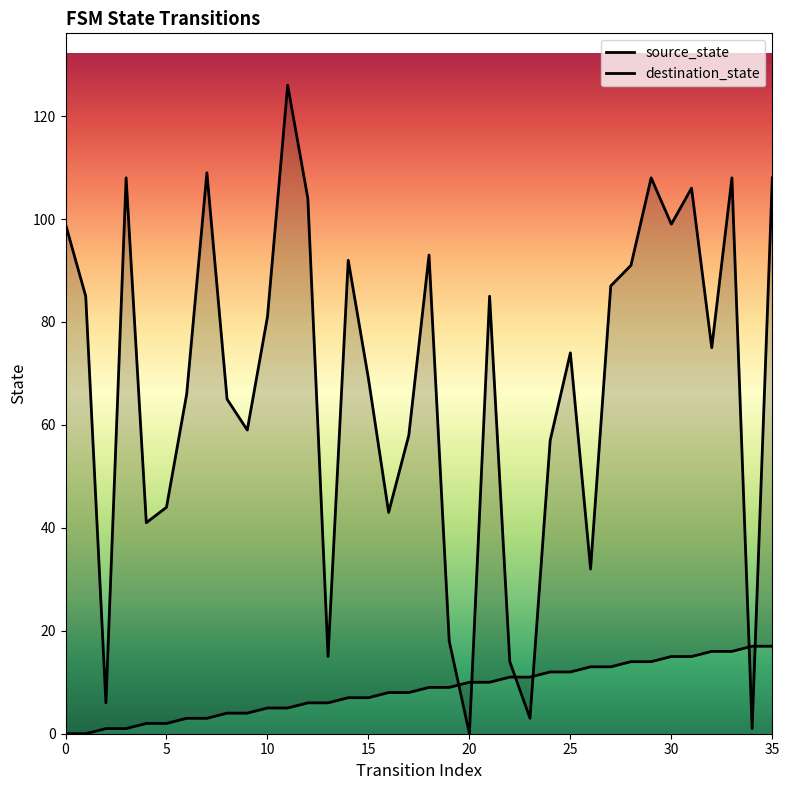

True or false: source_state has a value of 3 at 16.

False